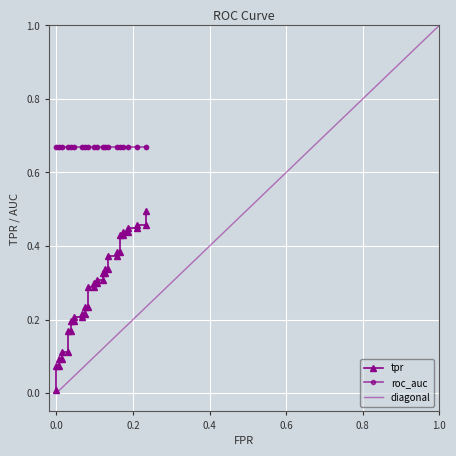

Reading left to right, list all the values displayed in this chart.

fpr: fpr=0.0	tpr=0.0	roc_auc=0.0	3=0.0	4=0.0	5=0.0	6=0.0	7=0.0	8=0.0	9=0.0	10=0.0	11=0.0	12=0.1	13=0.1	14=0.1	15=0.1	16=0.1	17=0.1	18=0.1	19=0.1	20=0.1	21=0.1	22=0.1	23=0.1	24=0.1	25=0.1	26=0.1	27=0.1	28=0.2	29=0.2	30=0.2	31=0.2	32=0.2	33=0.2	34=0.2	35=0.2	36=0.2	37=0.2	38=0.2	39=0.2
tpr: fpr=0.0	tpr=0.1	roc_auc=0.1	3=0.1	4=0.1	5=0.1	6=0.1	7=0.2	8=0.2	9=0.2	10=0.2	11=0.2	12=0.2	13=0.2	14=0.2	15=0.2	16=0.2	17=0.3	18=0.3	19=0.3	20=0.3	21=0.3	22=0.3	23=0.3	24=0.3	25=0.3	26=0.3	27=0.4	28=0.4	29=0.4	30=0.4	31=0.4	32=0.4	33=0.4	34=0.4	35=0.4	36=0.4	37=0.5	38=0.5	39=0.5
roc_auc: fpr=0.7	tpr=0.7	roc_auc=0.7	3=0.7	4=0.7	5=0.7	6=0.7	7=0.7	8=0.7	9=0.7	10=0.7	11=0.7	12=0.7	13=0.7	14=0.7	15=0.7	16=0.7	17=0.7	18=0.7	19=0.7	20=0.7	21=0.7	22=0.7	23=0.7	24=0.7	25=0.7	26=0.7	27=0.7	28=0.7	29=0.7	30=0.7	31=0.7	32=0.7	33=0.7	34=0.7	35=0.7	36=0.7	37=0.7	38=0.7	39=0.7